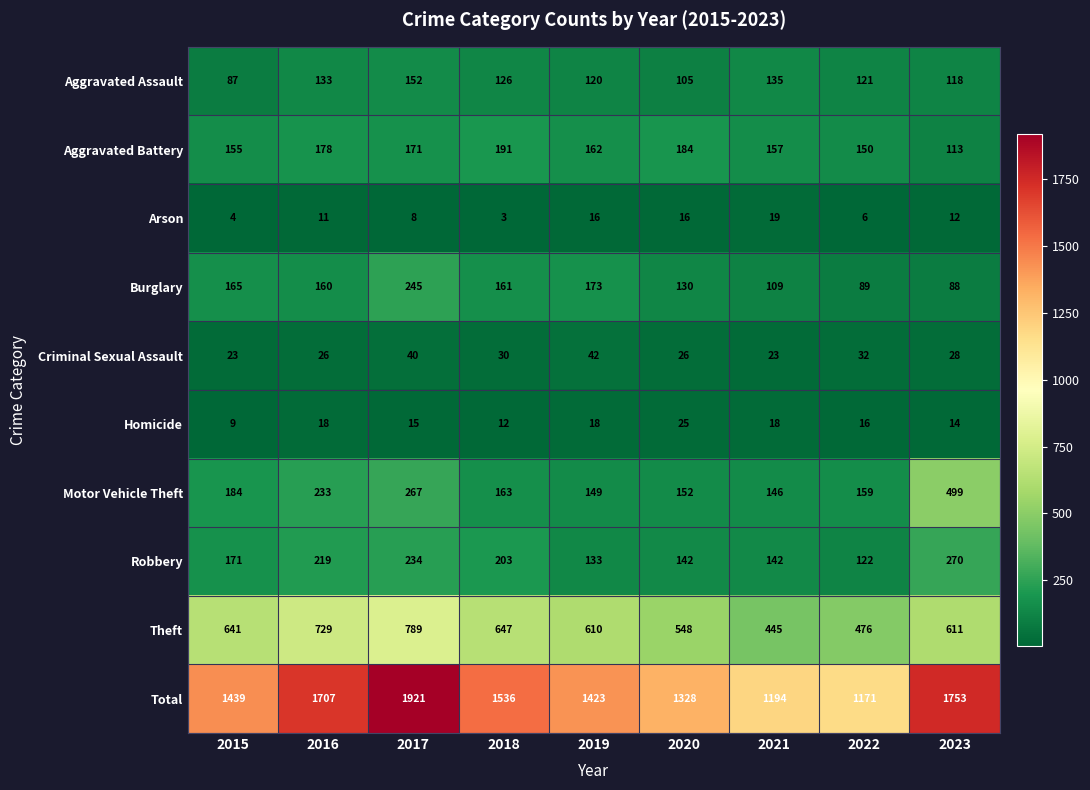

What is the spread (max minus min) of values at 2016?

1696